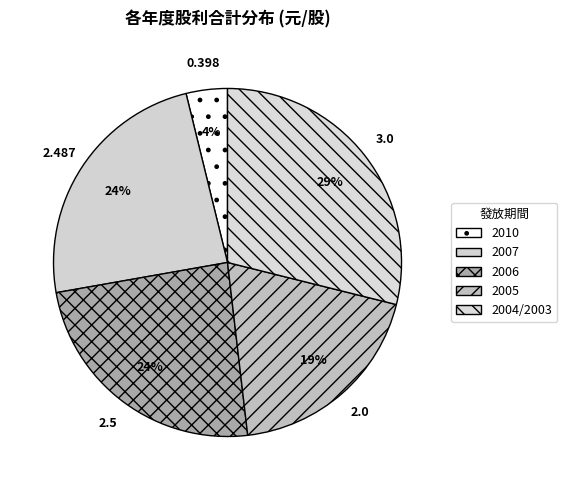

How many segments does this pie chart have?

5